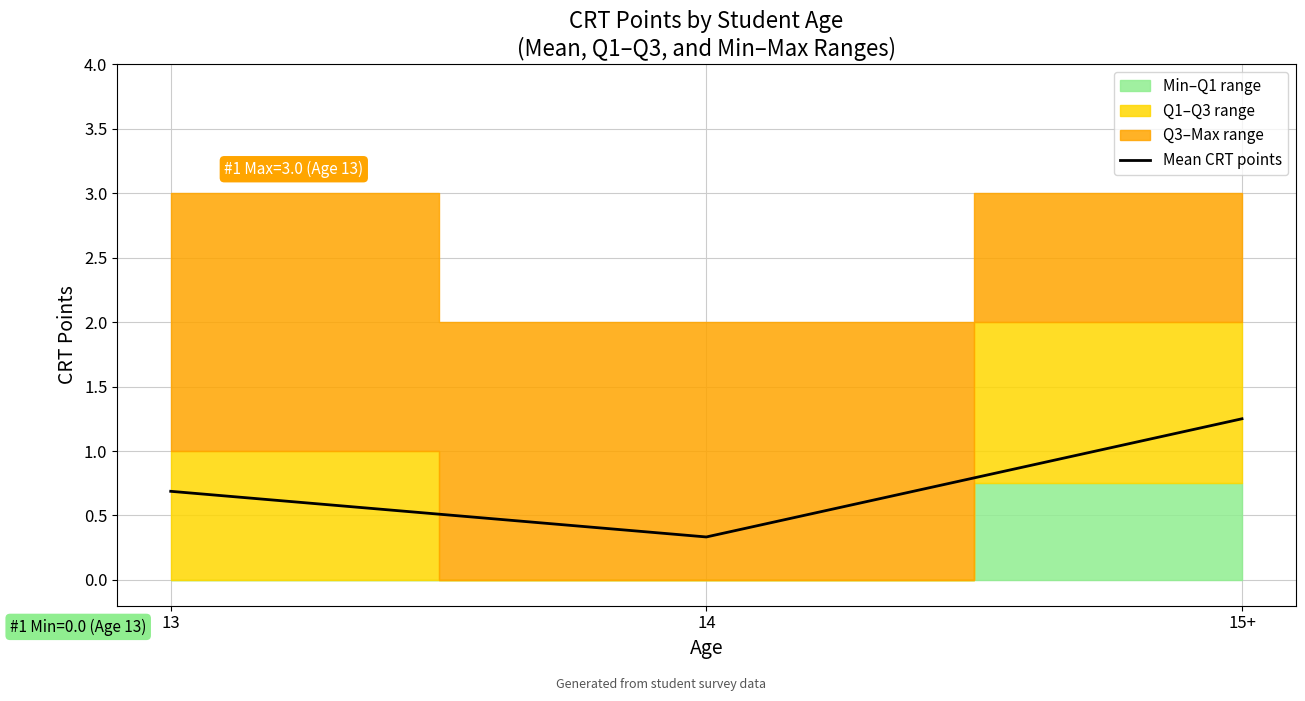

The value at 13 is 0.7. True or false?

True